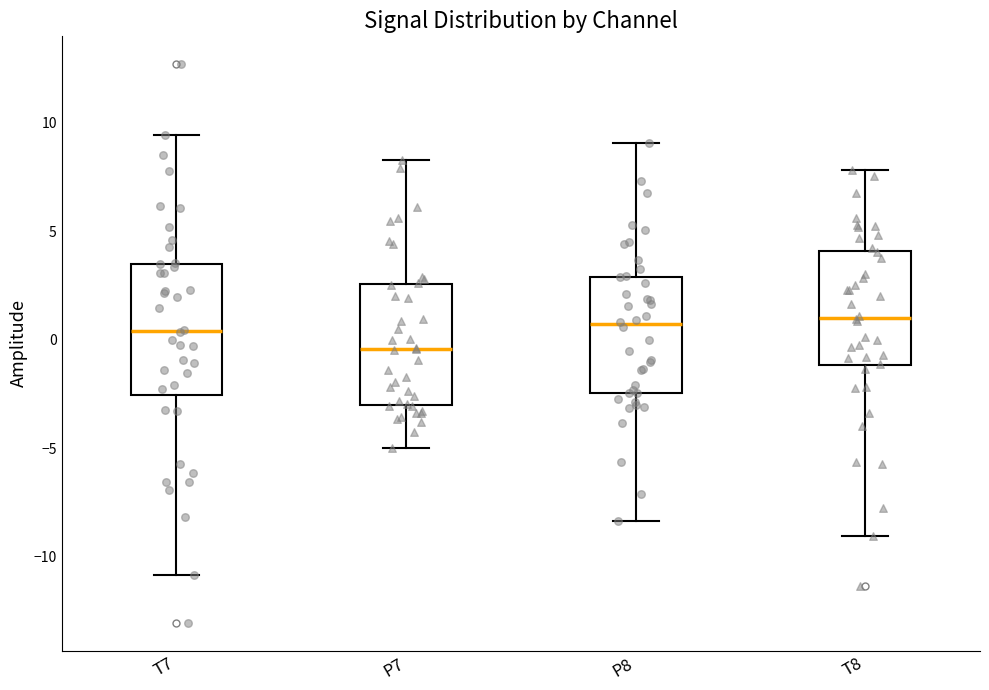

Reading left to right, transcribe this box plot: for each box, give where its median line is, the range the box spans, and where its two whiskers end, as read against the y-axis. The values are not printed on the chart, so give them approximately, as read against the axis.

T7: median 0.5, box -2.5 to 3.5, whiskers -11.0 to 9.5
P7: median -0.5, box -3.0 to 2.5, whiskers -5.0 to 8.5
P8: median 0.5, box -2.5 to 3.0, whiskers -8.5 to 9.0
T8: median 1.0, box -1.0 to 4.0, whiskers -9.0 to 8.0